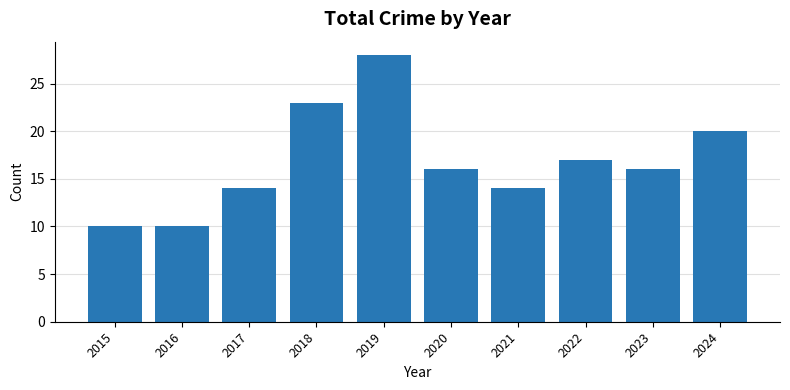

What is the value of the 10th bar from the left?

20